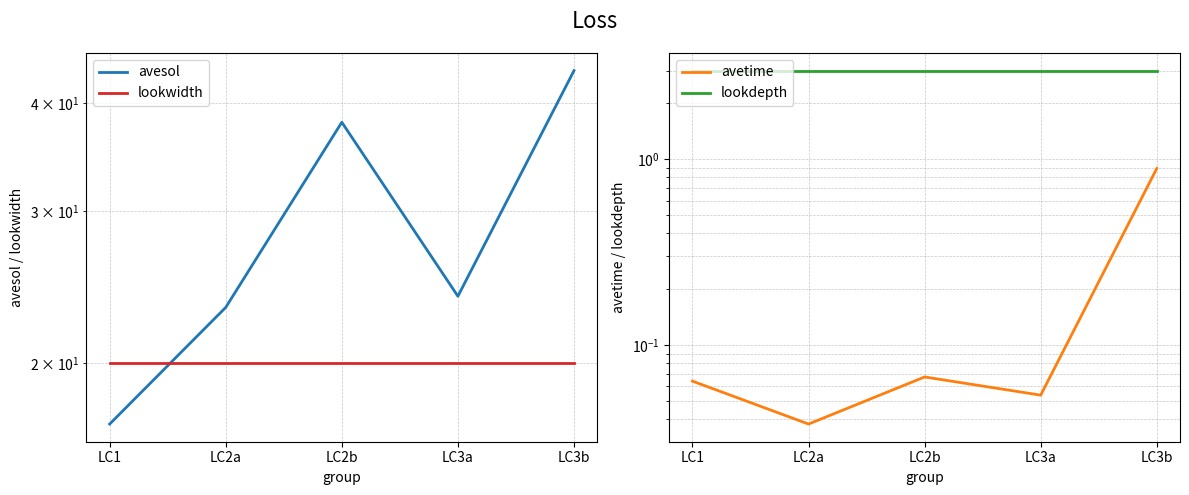

Which series has the largest total across all categories?

avesol